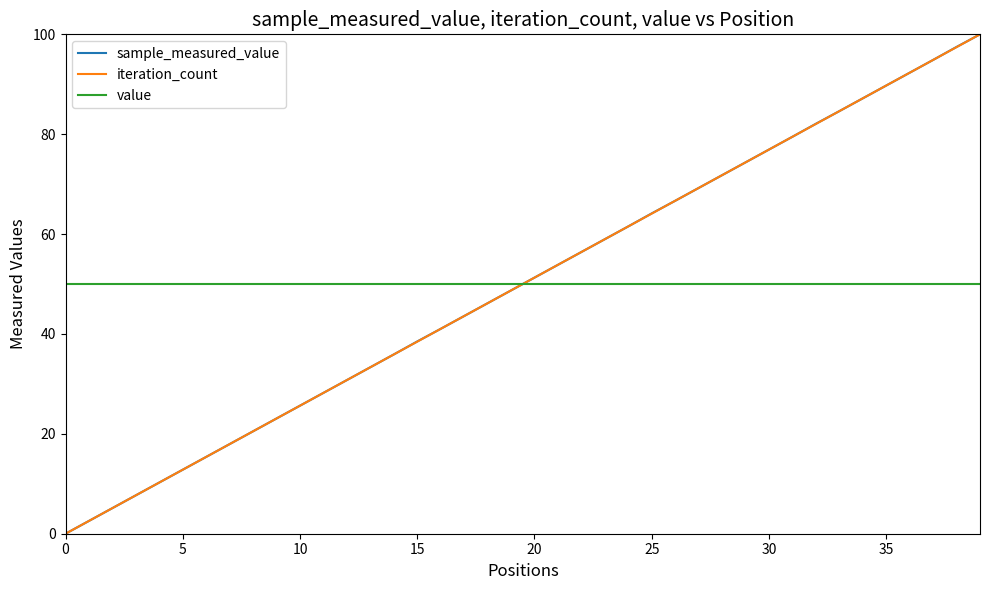

What is the maximum value for iteration_count?

100.0